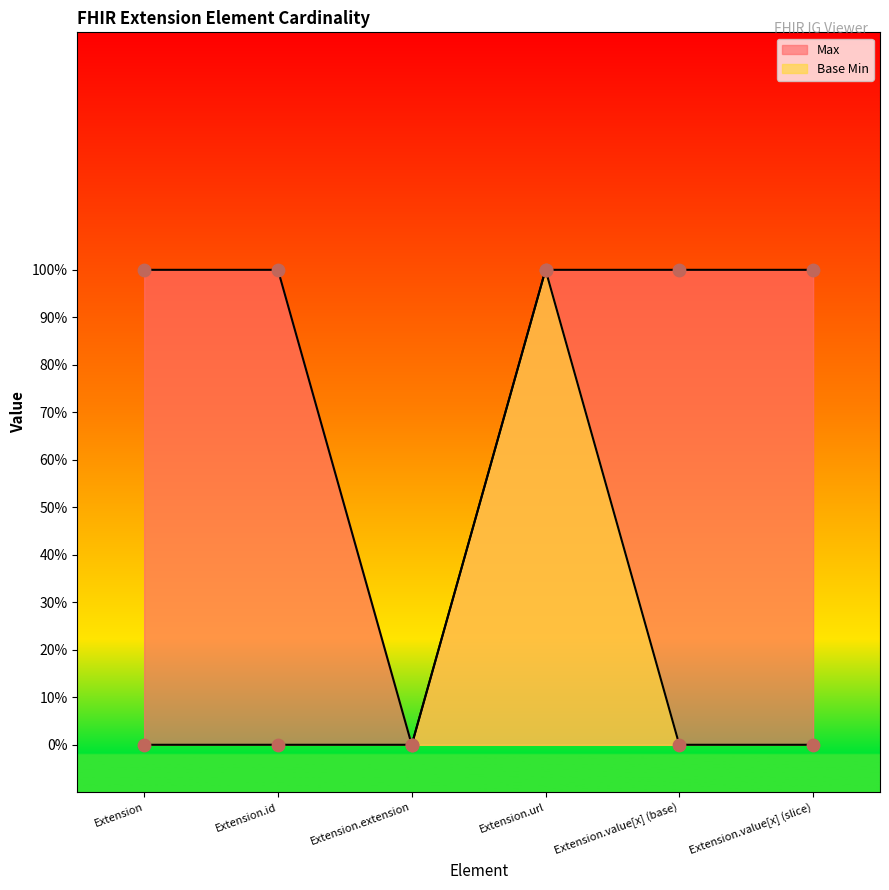

At which category is the sum across all series the highest?

Extension.url